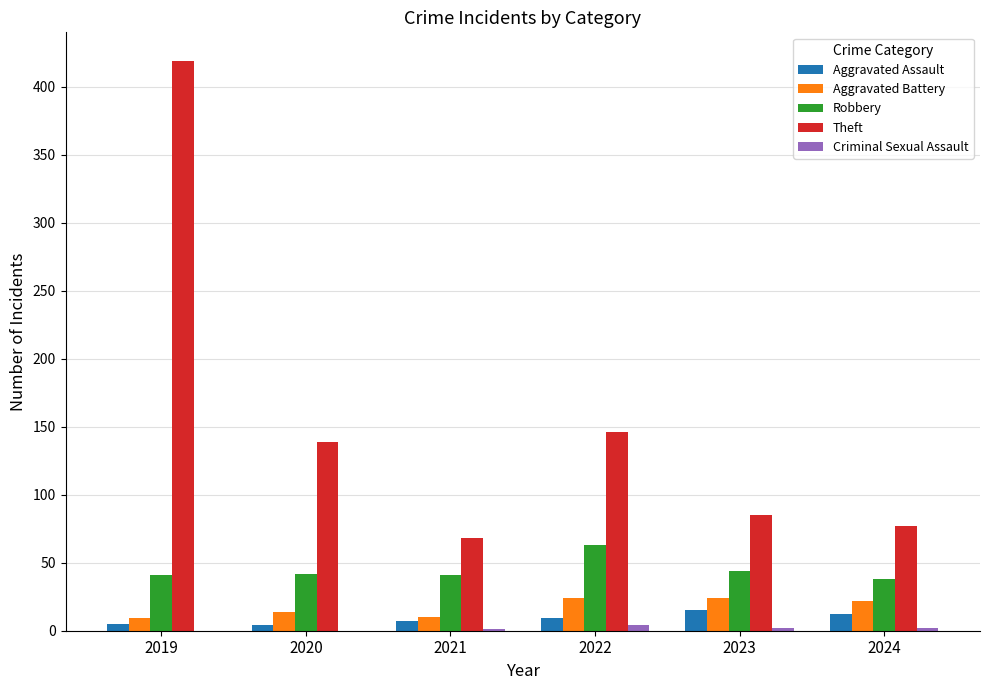

What is the highest value of the Aggravated Battery series?

24